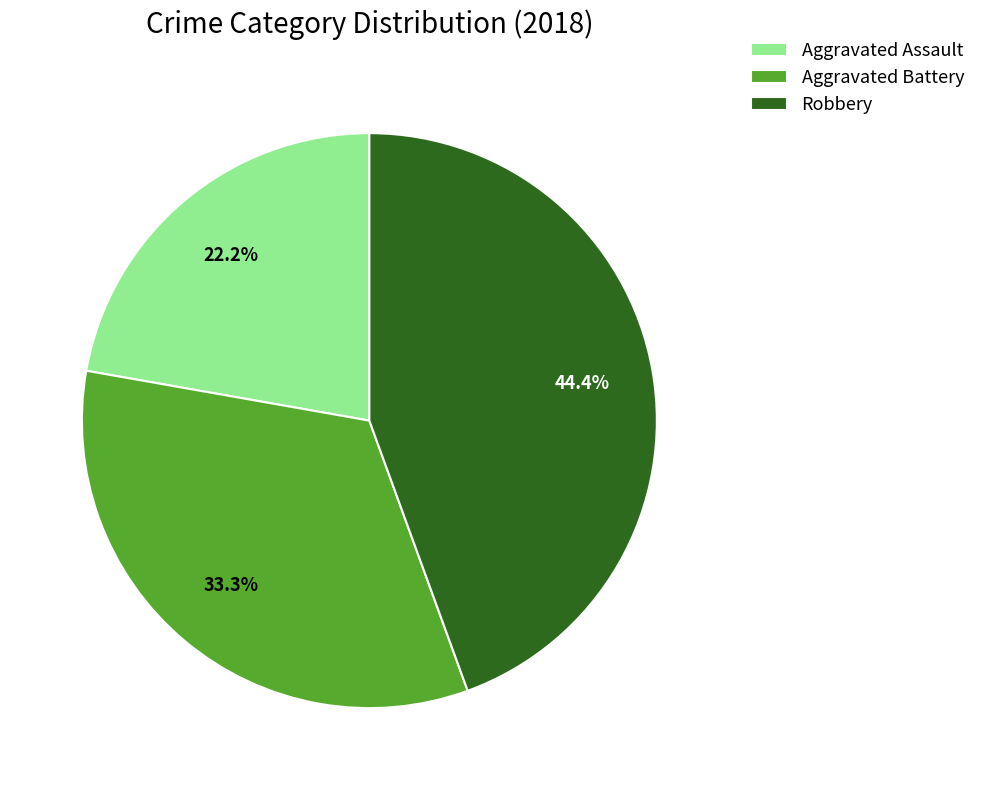

Is it true that Aggravated Battery is 23% of the pie?

False